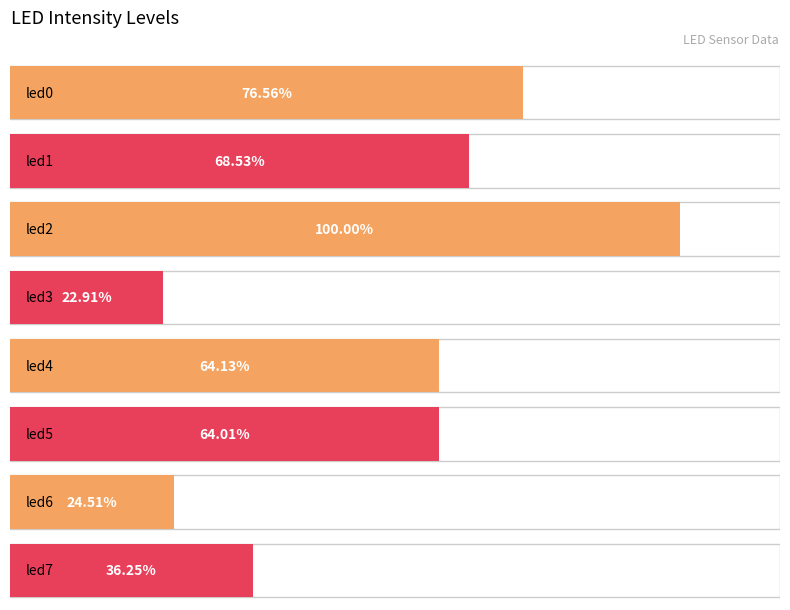

Which label corresponds to the largest value in the chart?

led2